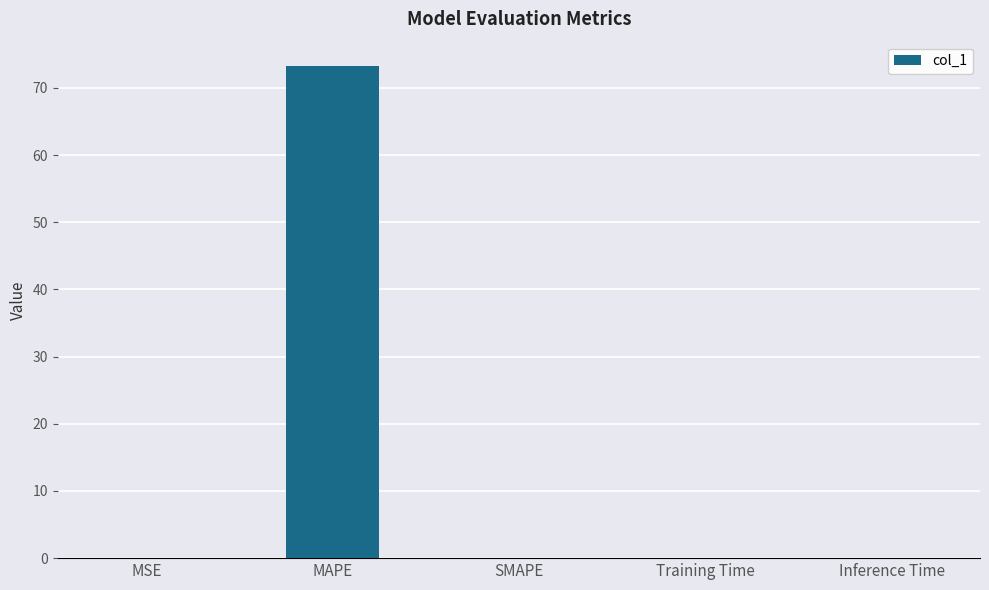

What is the maximum value shown in the chart?

73.2